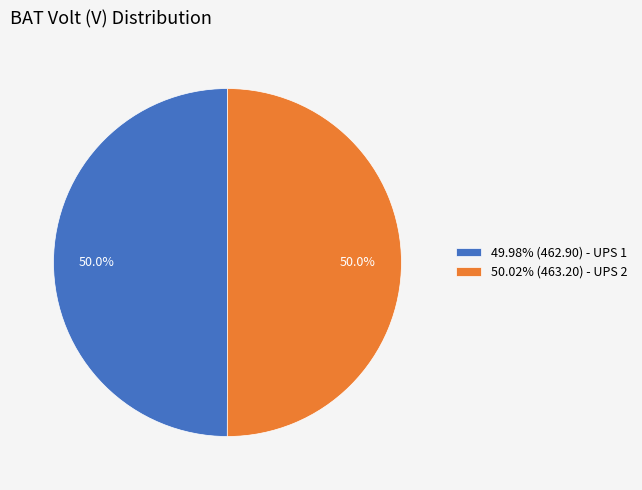

What percentage do 50.02% (463.20) - UPS 2 and 49.98% (462.90) - UPS 1 together represent?

100.0%